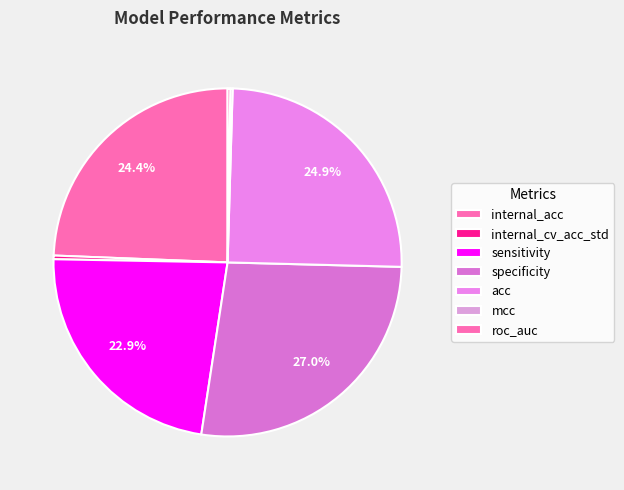

To the nearest percent, what is the combined percentage of internal_cv_acc_std and roc_auc?

1%